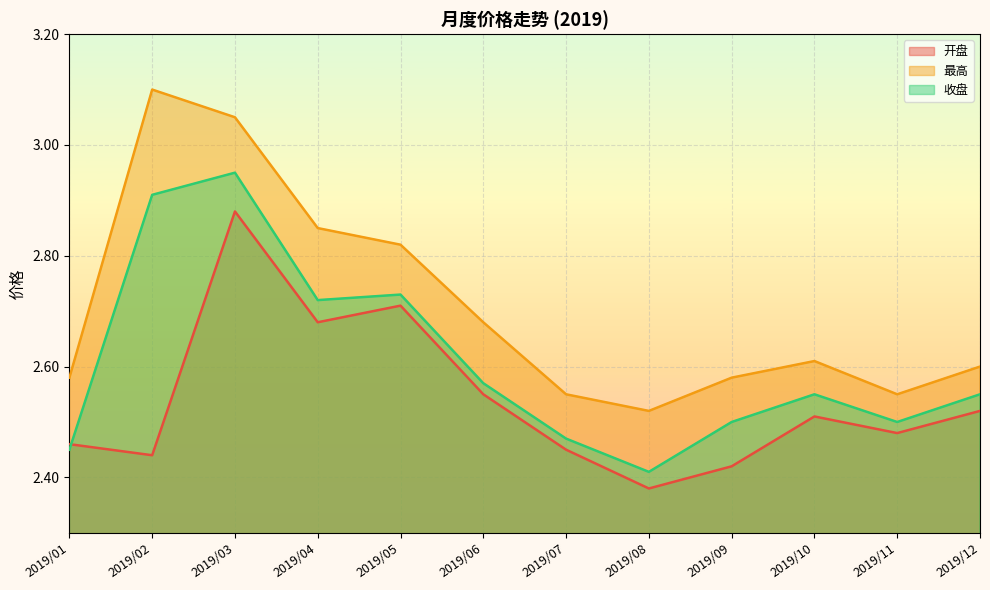

The value of 最高 at 2019/12 is 3.4. True or false?

False